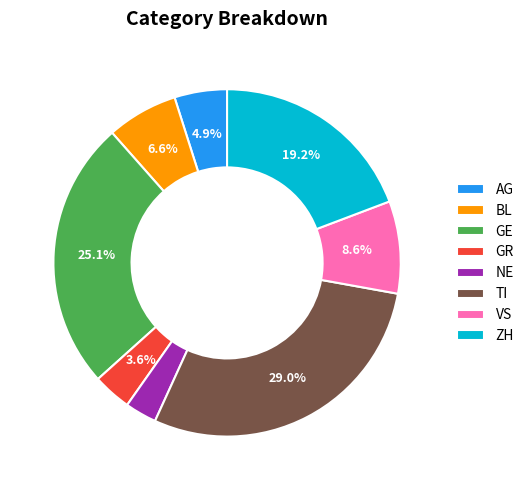

How many segments does this pie chart have?

8